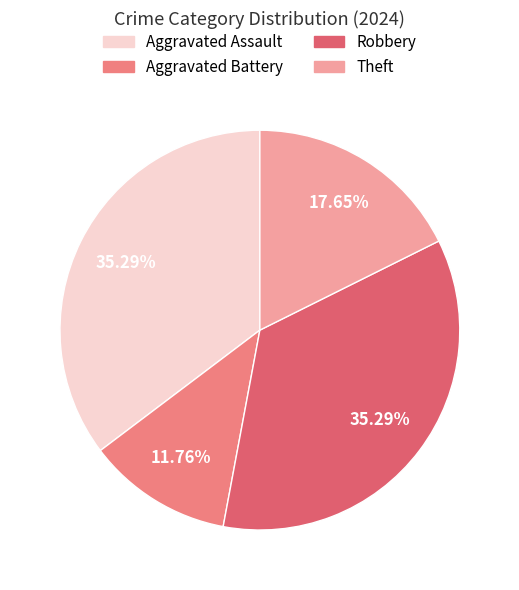

How many segments does this pie chart have?

4